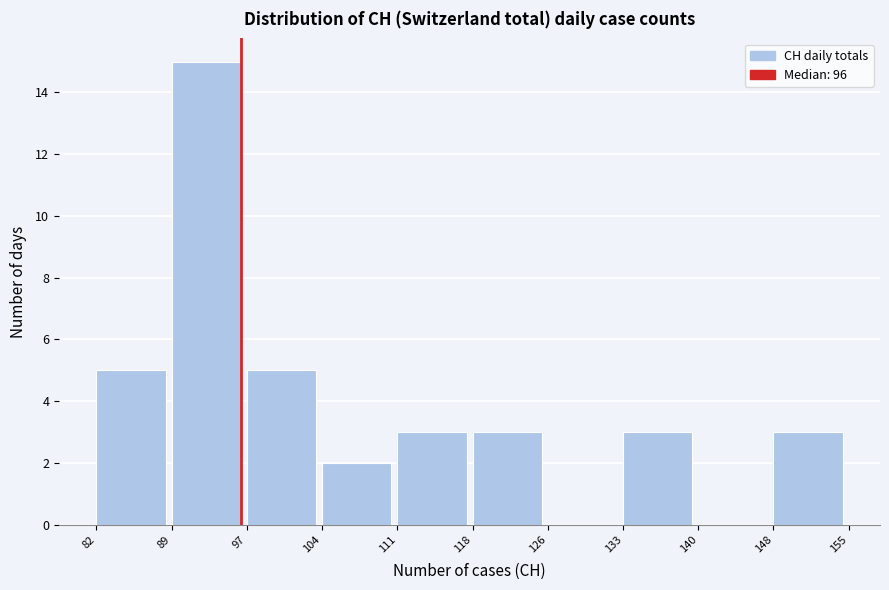

How tall is the bar that spans 97 to 104 on the x-axis? The values are not printed on the chart, so give them approximately, as read against the axis.

5